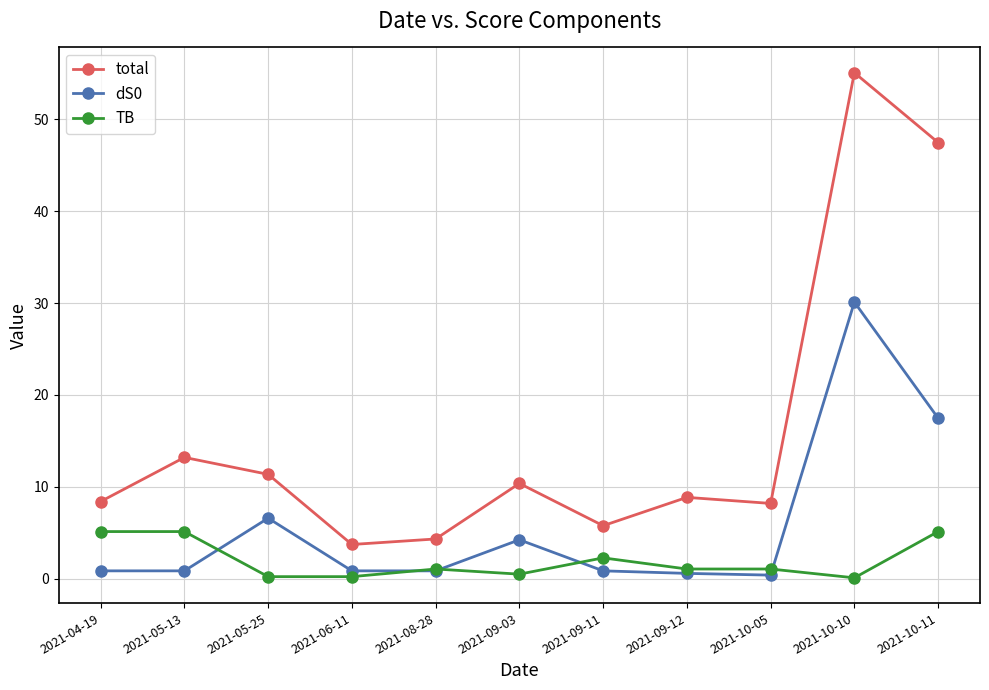

Rank the series at 2021-04-19 from highest to lowest value.

total, TB, dS0